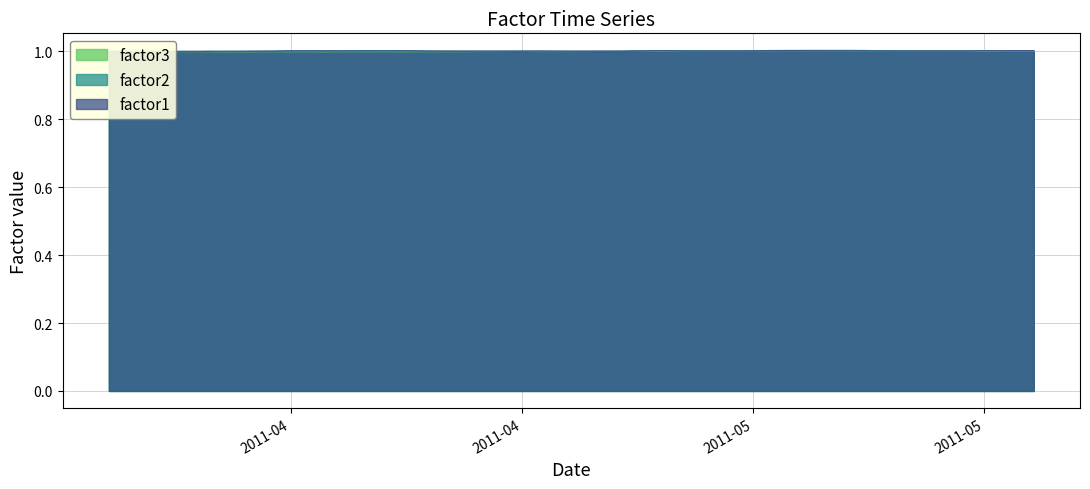

What are all the series names shown in the legend?

factor1, factor2, factor3